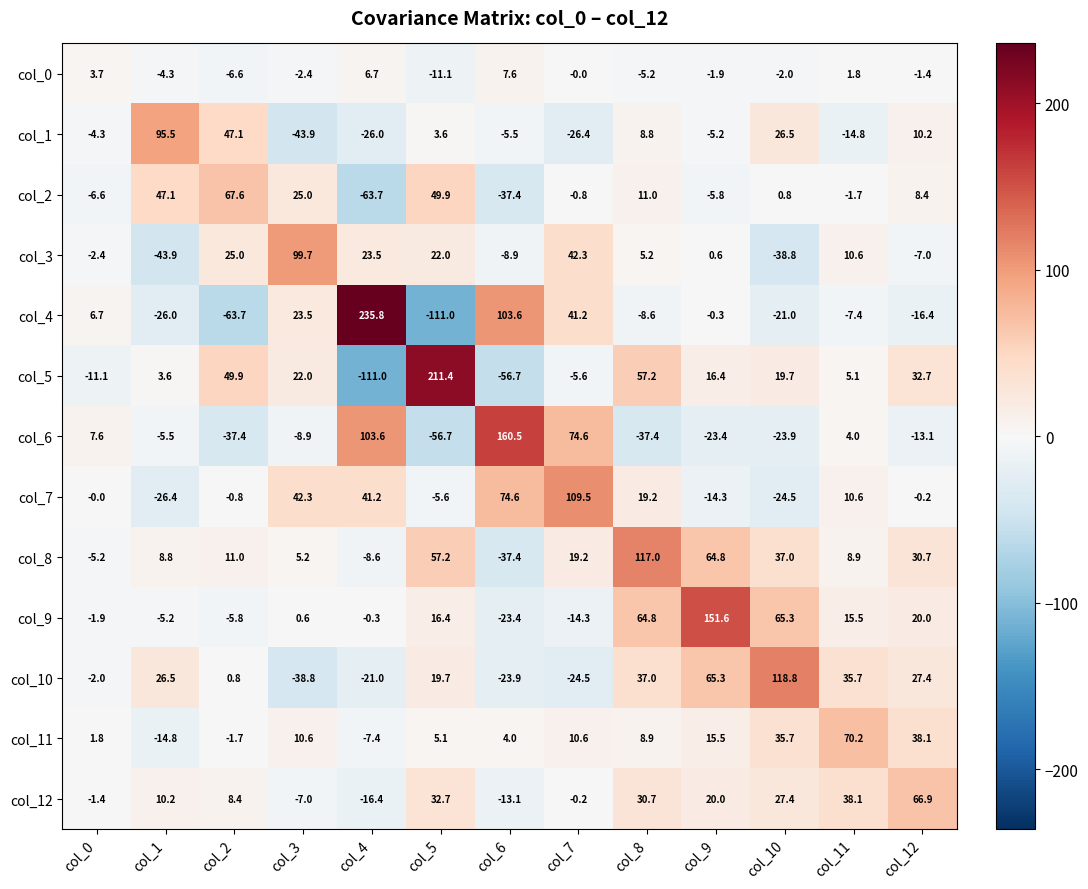

What is the difference between the col_4 values at col_7 and col_0?

34.5